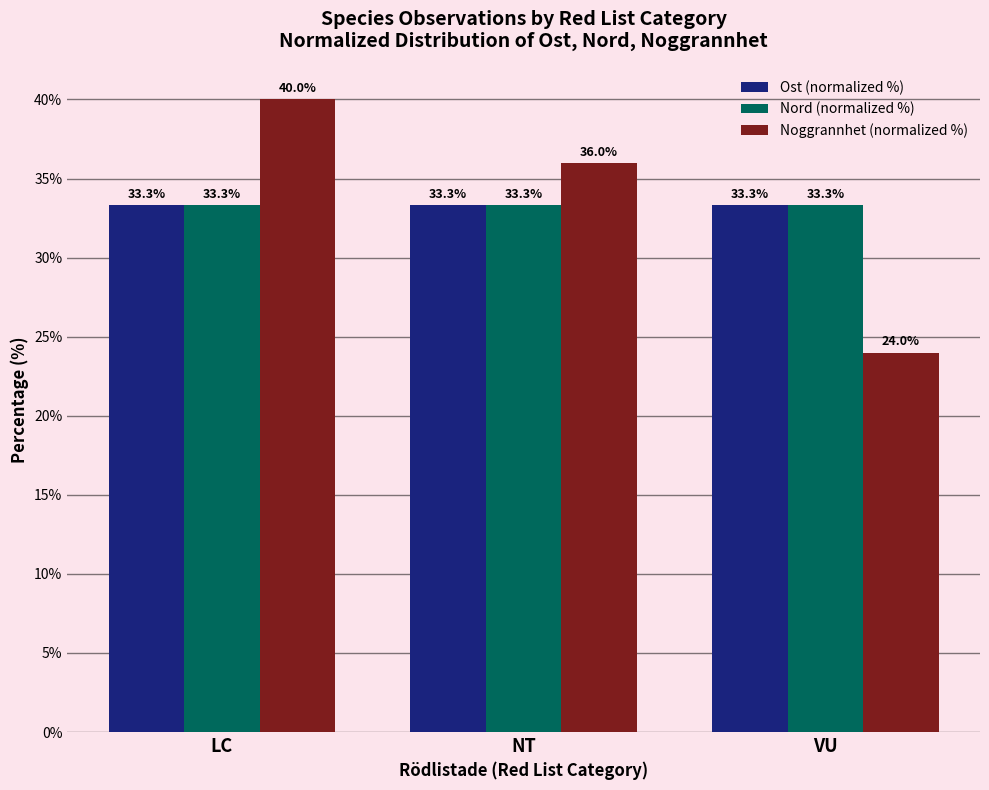

What is the spread (max minus min) of values at NT?

2.7